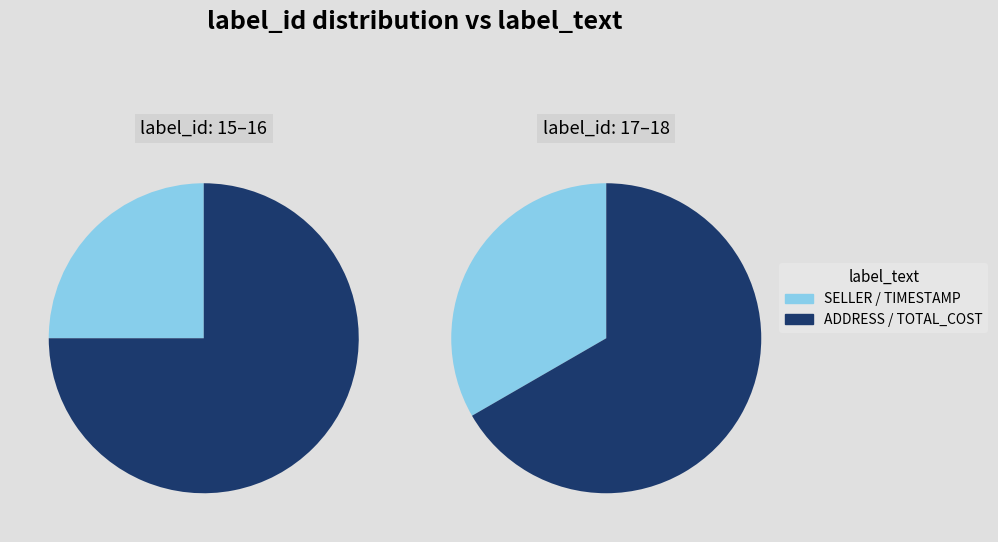

Approximately how many times larger is the value at TIMESTAMP compared to ADDRESS?

1.1